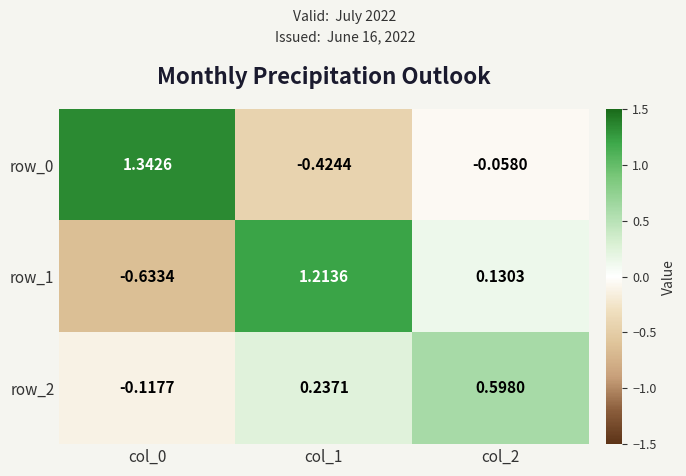

How many series are shown in this chart?

3